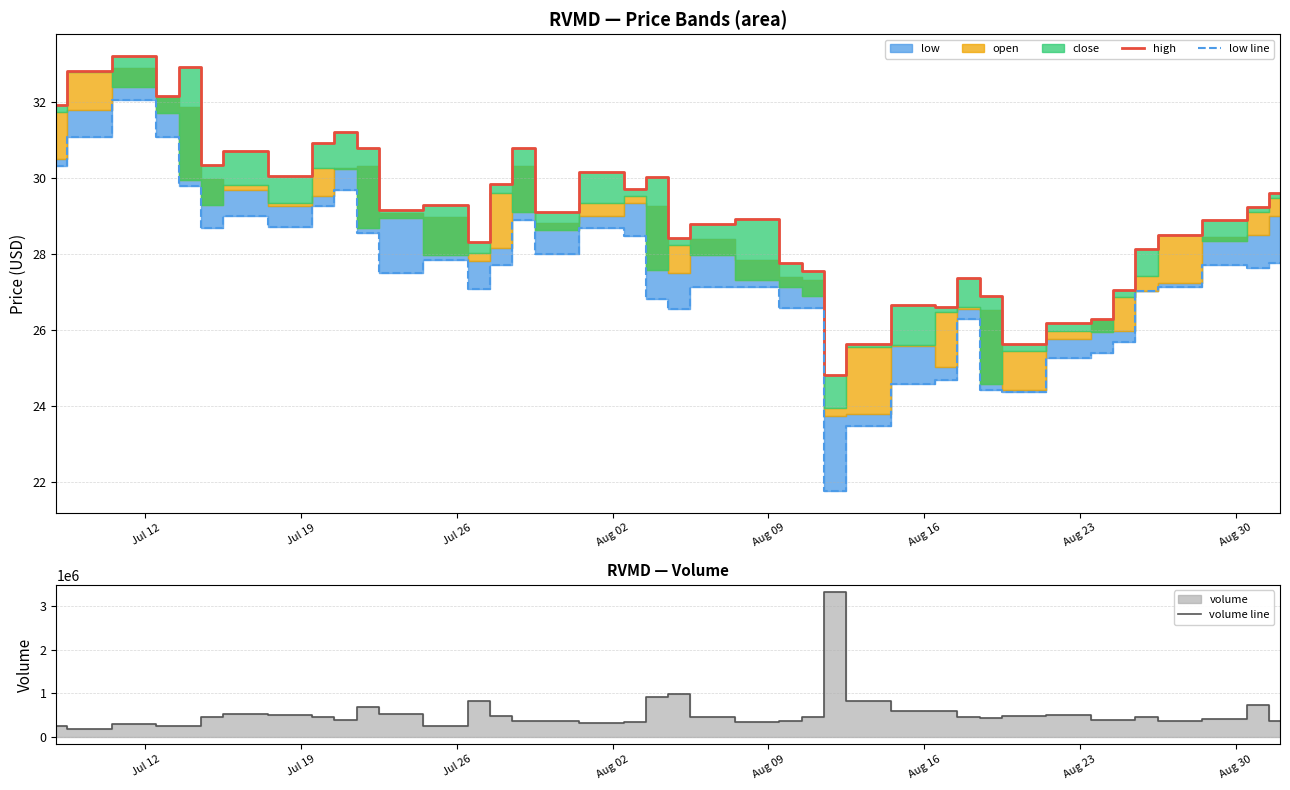

True or false: low line has a value of 27.8 at Jul 26.

True